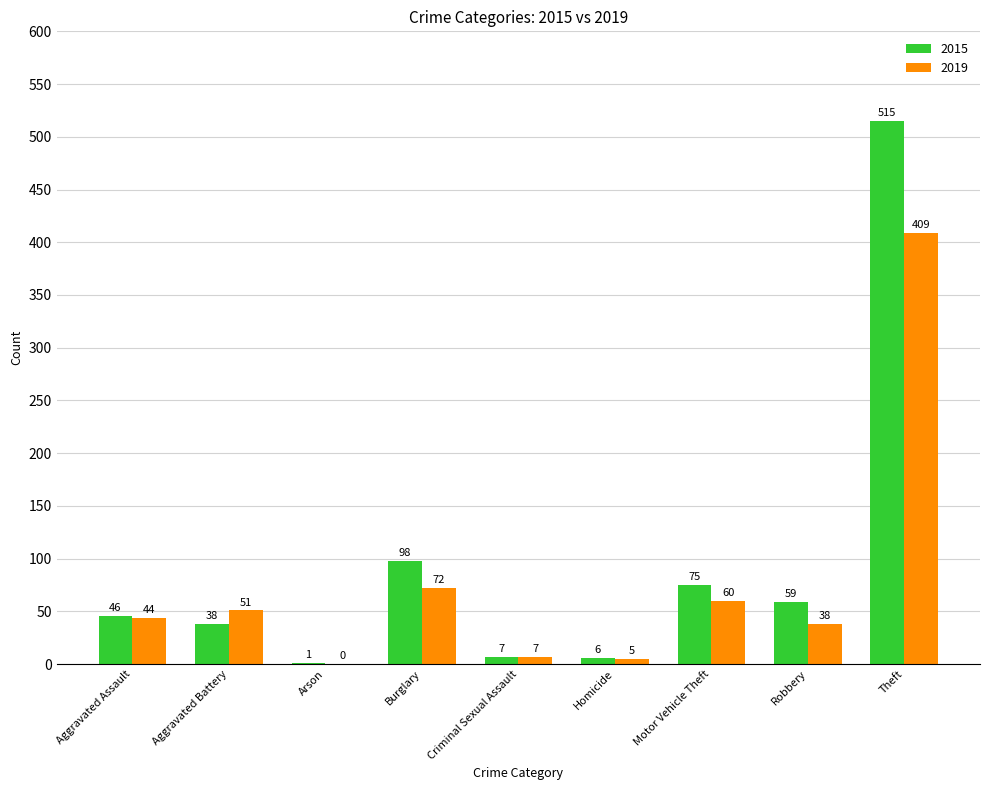

Count the number of data series in this chart.

2